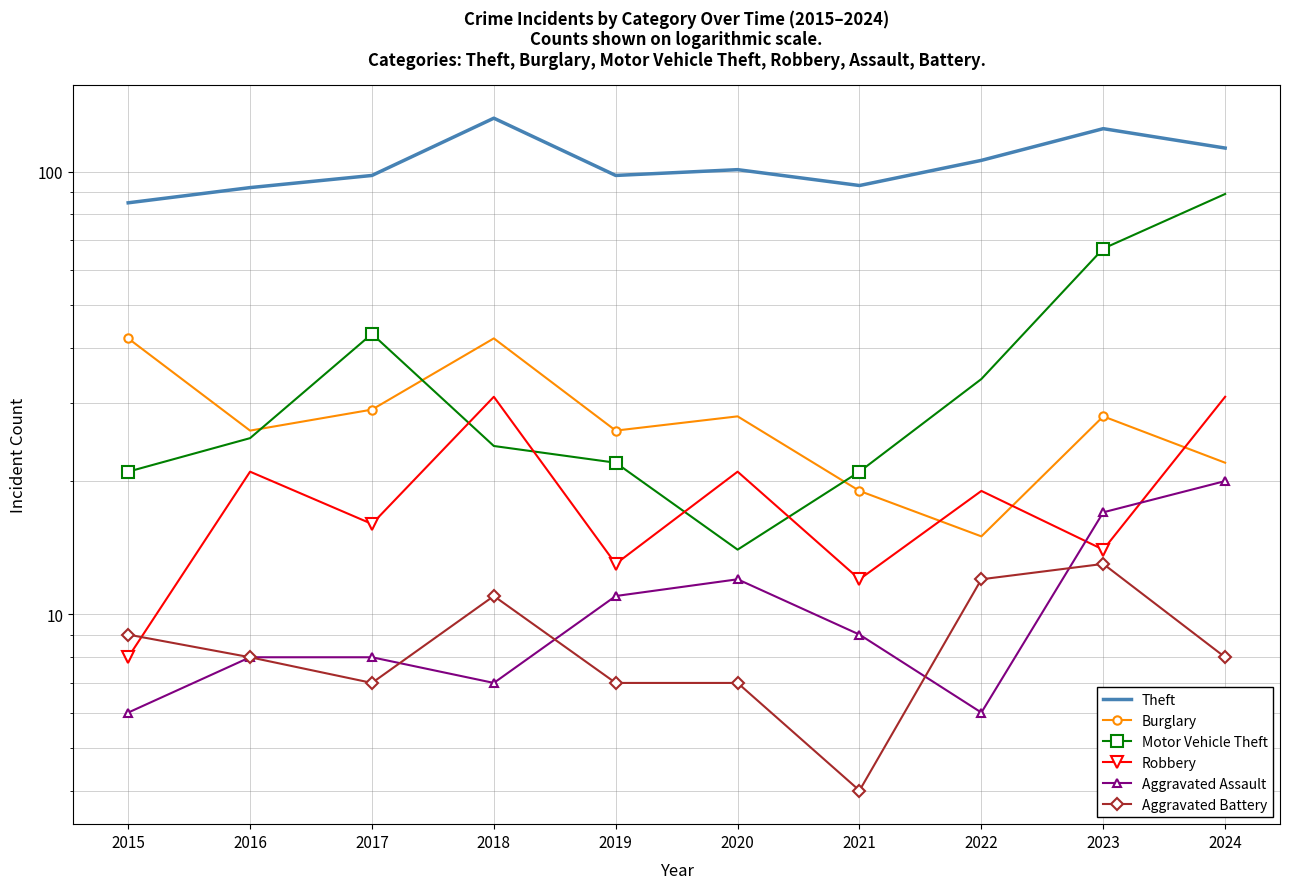

In Burglary, how many points are lower than both neighbors (excluding endpoints)?

3